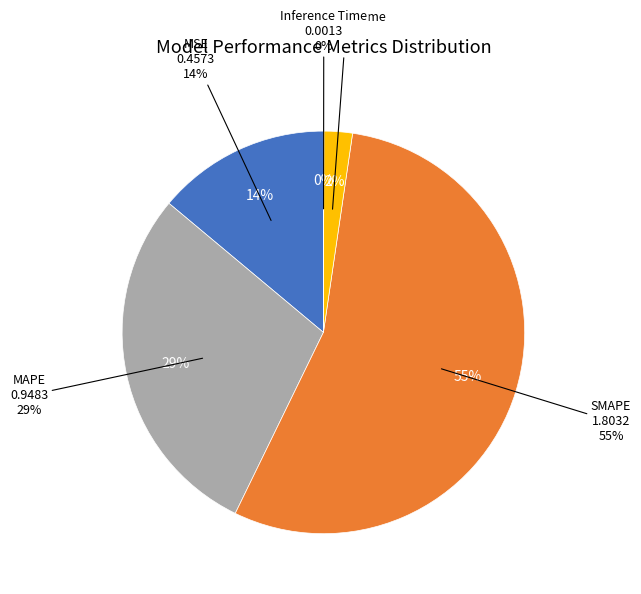

What is the change in value from MSE to Training Time?

-0.4